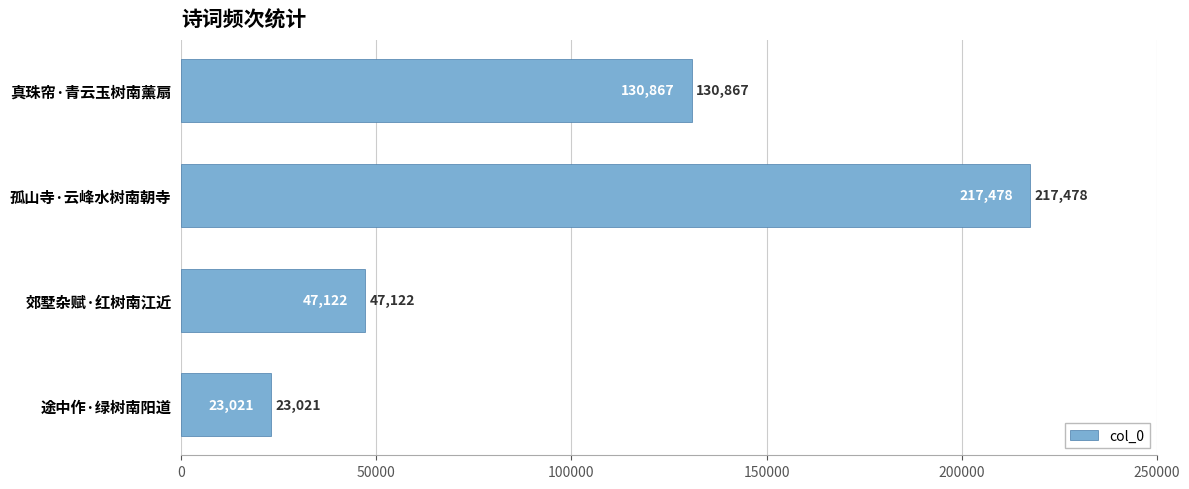

Which label corresponds to the smallest value in the chart?

途中作·绿树南阳道